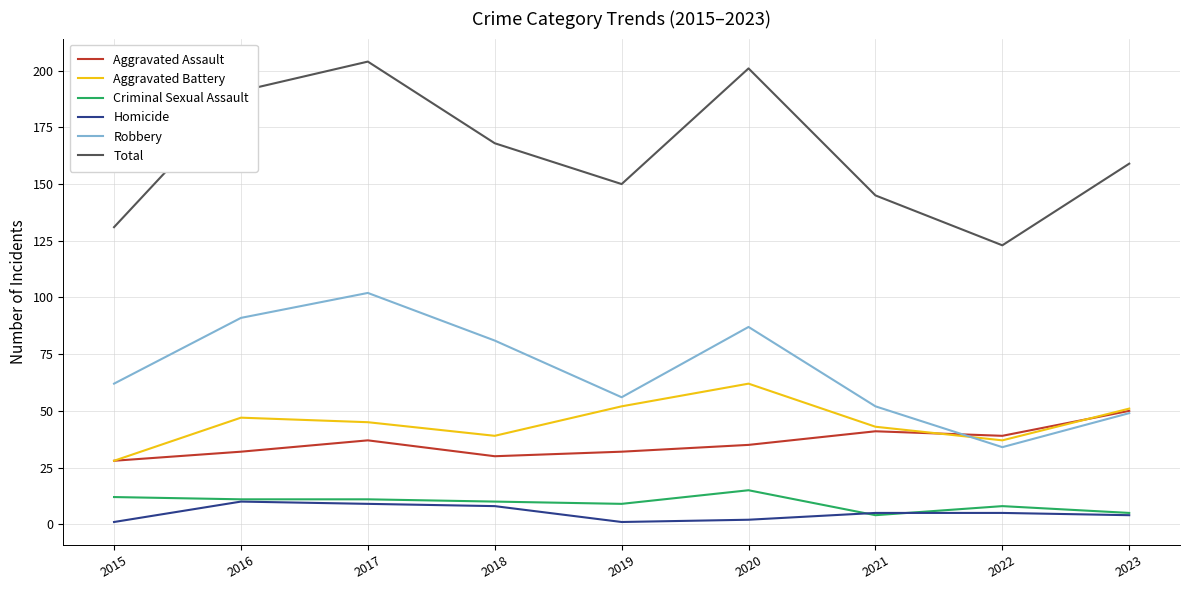

True or false: Aggravated Battery and Total cross at least once.

False